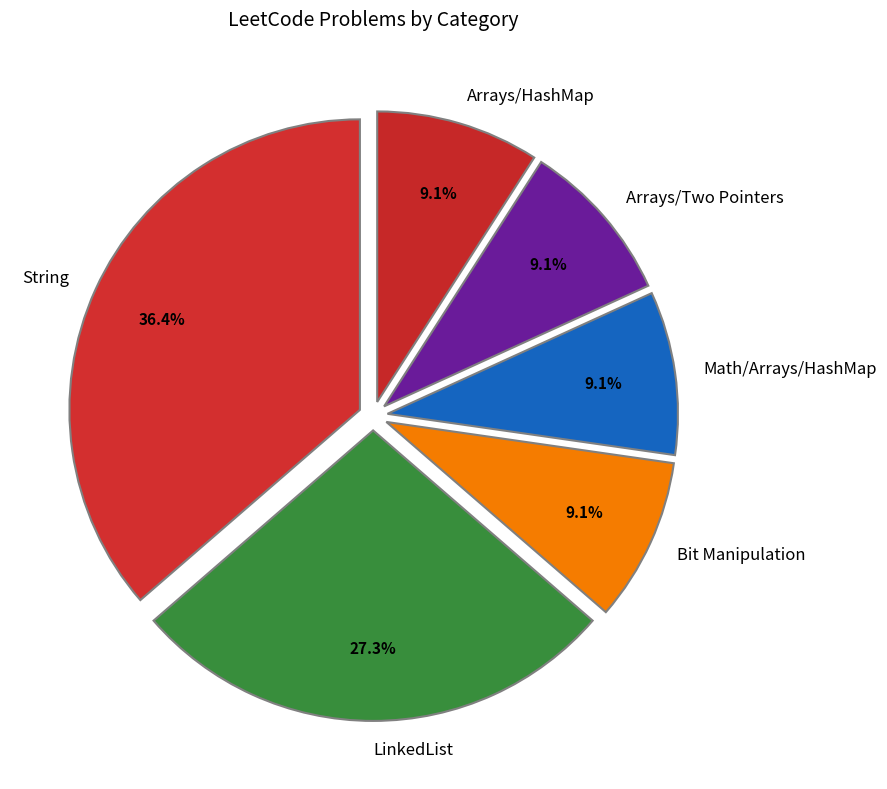

What is the total percentage of Math/Arrays/HashMap and LinkedList?

36.4%